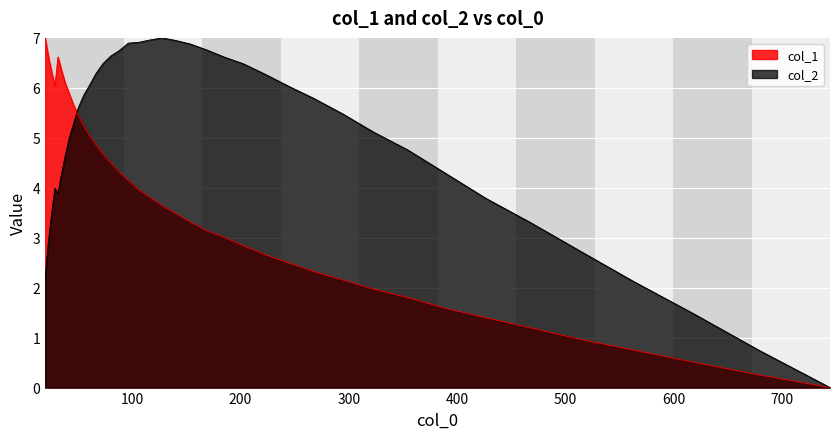

Which series has the largest total across all categories?

col_2